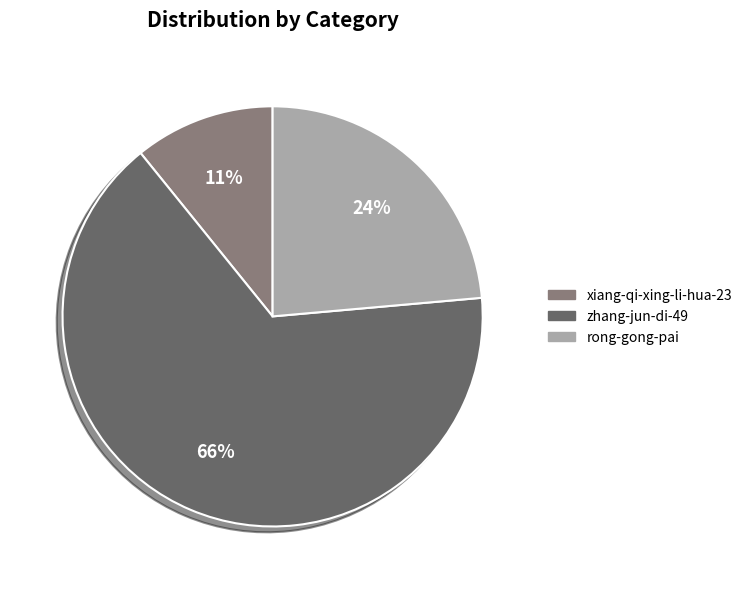

The zhang-jun-di-49 slice represents 66% of the pie. True or false?

True